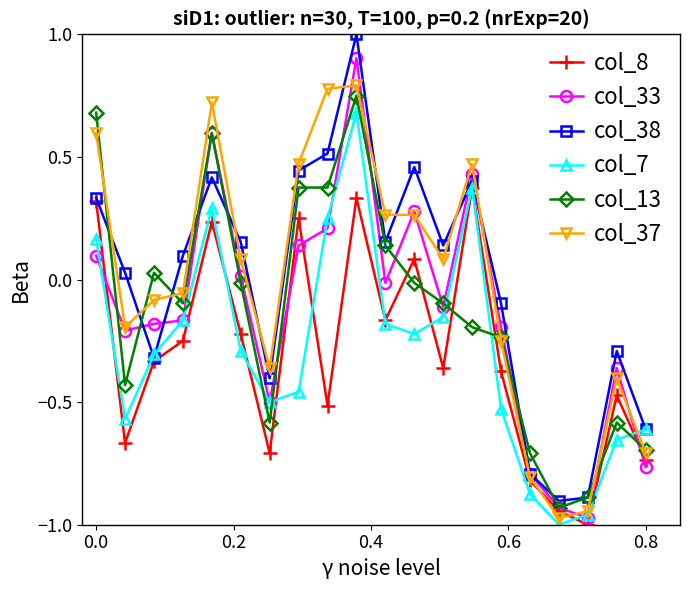

Which series has the largest range (max minus min)?

col_38